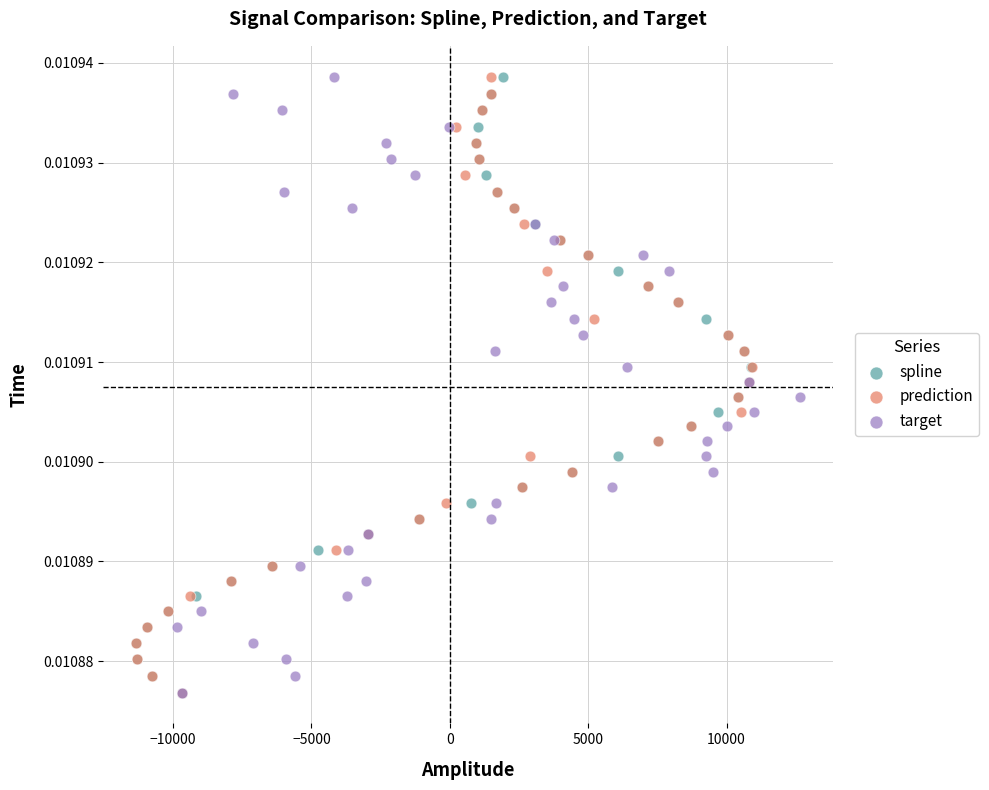

What are all the series names shown in the legend?

spline, prediction, target